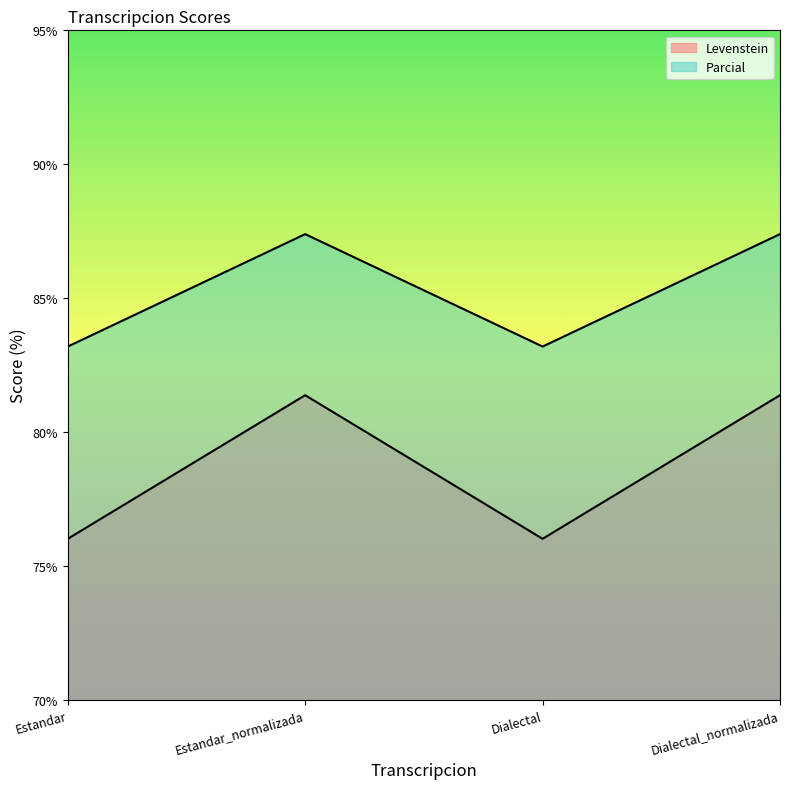

At which label does Levenstein first exceed 87?

Estandar_normalizada